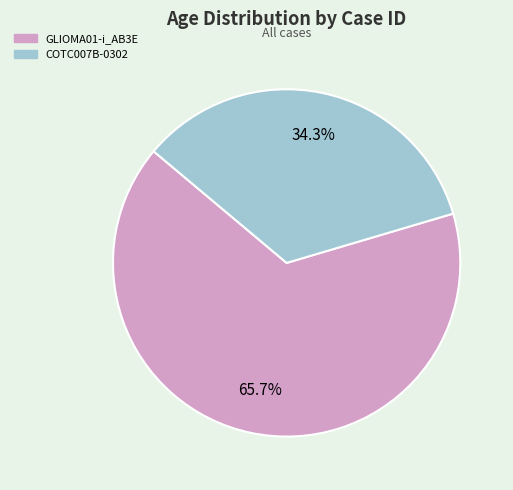

What portion of the pie excludes COTC007B-0302?

65.7%